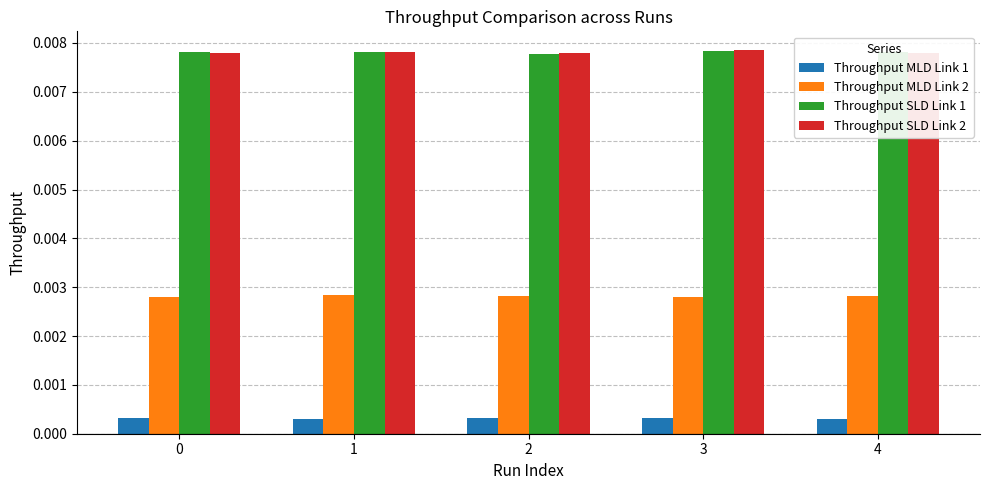

Is the value of Throughput SLD Link 1 at 1 greater than the value of Throughput MLD Link 2 at 1?

Yes